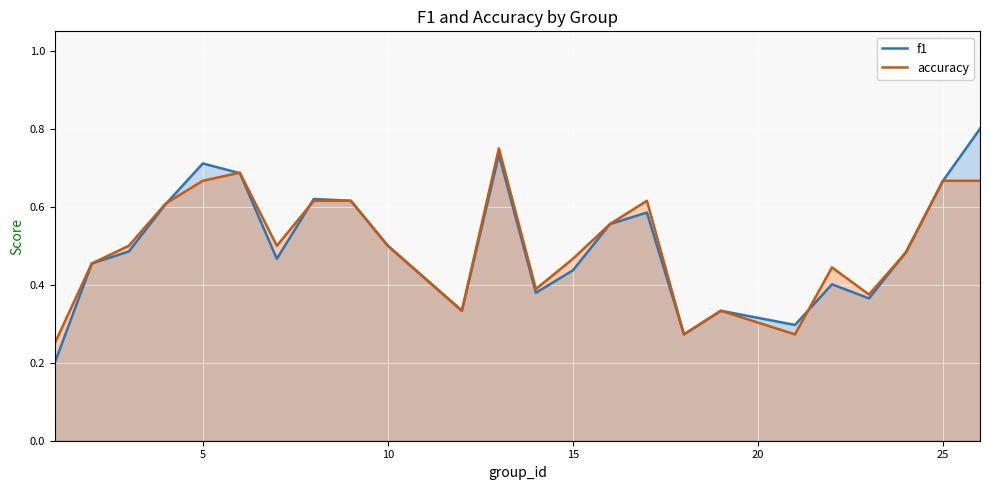

The f1 series shows 0.1 at 1. True or false?

False